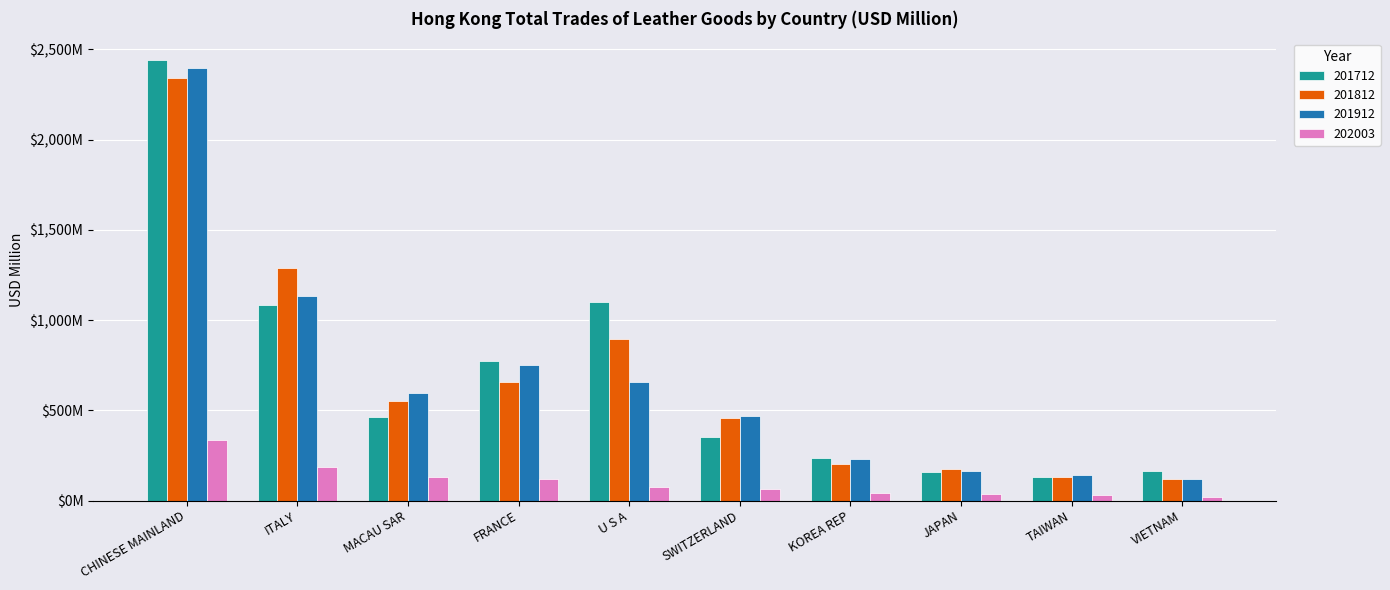

Which has a higher value, SWITZERLAND or ITALY?

ITALY